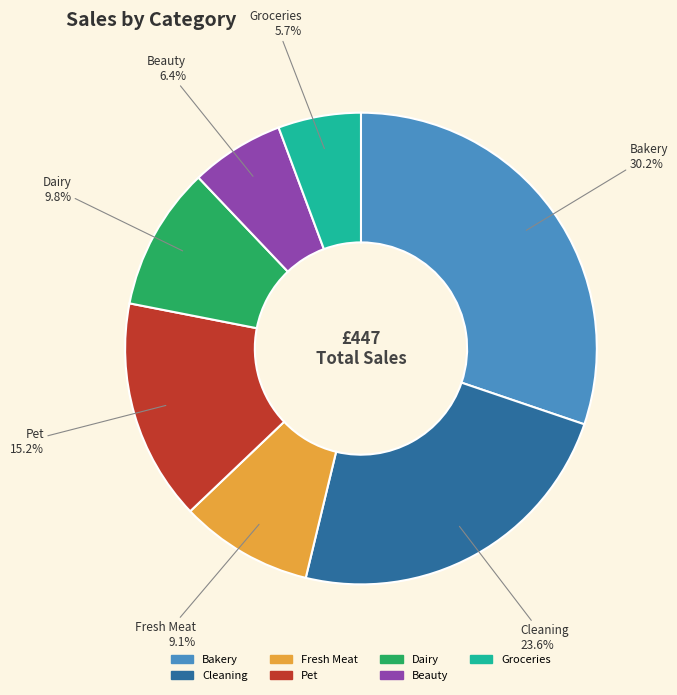

Does any single category account for the majority?

No